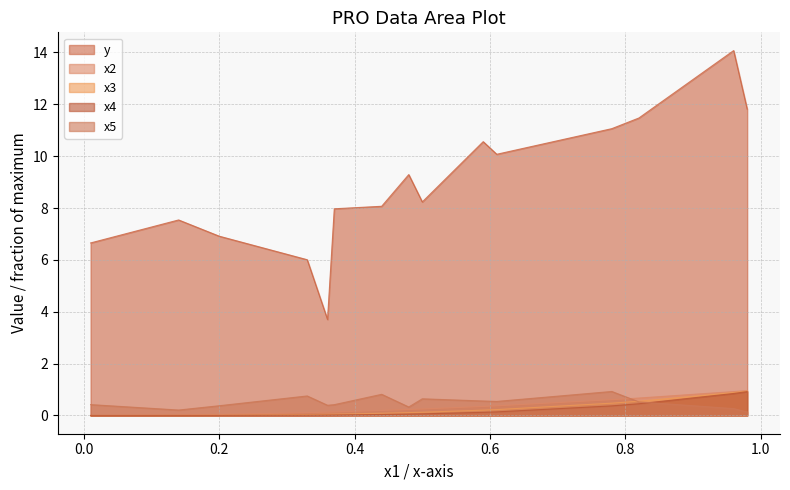

Which series has the largest total across all categories?

y